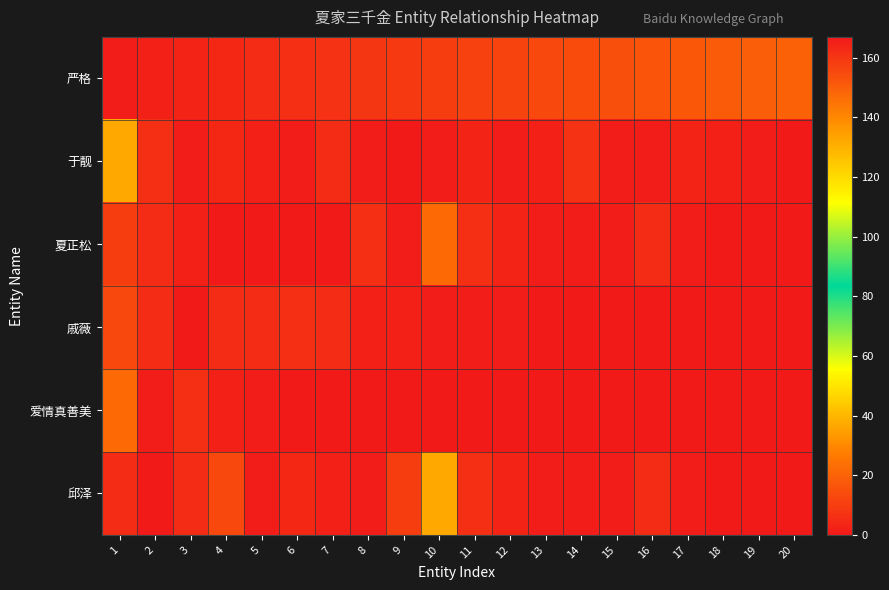

At which category is the sum across all series the highest?

9